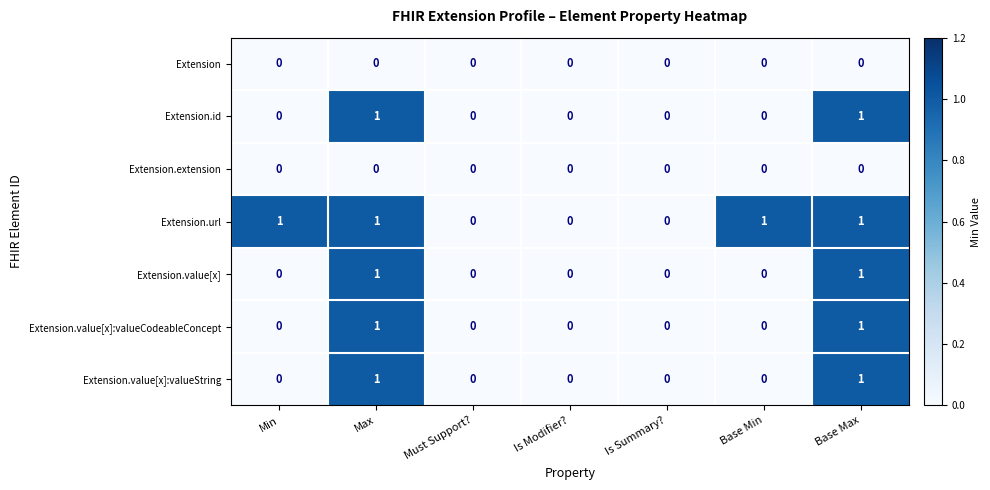

True or false: Extension.id has a value of 0 at Base Min.

True